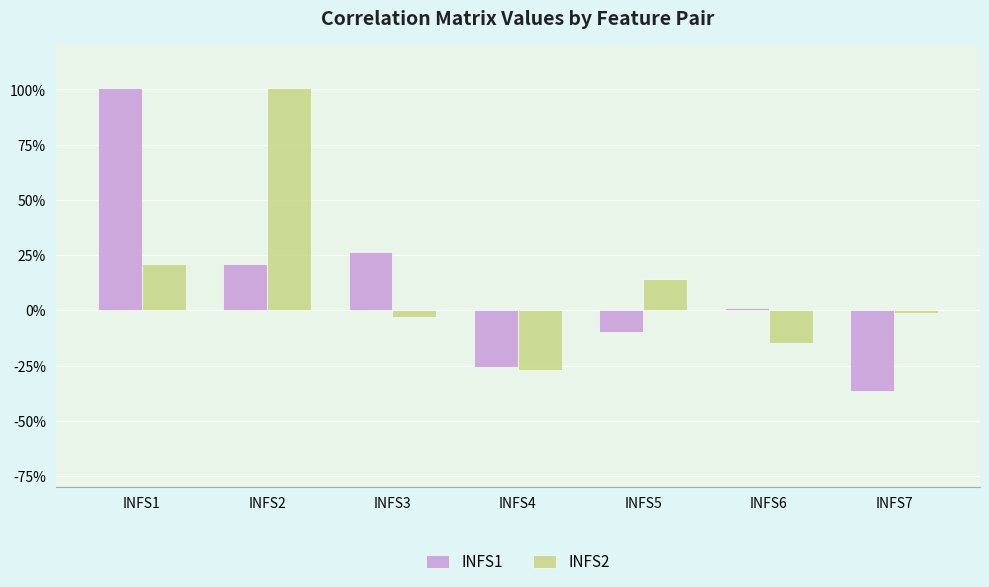

Reading left to right, what are all the values shown in this chart?

INFS1: INFS1=1.0	INFS2=0.2	INFS3=0.3	INFS4=-0.3	INFS5=-0.1	INFS6=0.0	INFS7=-0.4
INFS2: INFS1=0.2	INFS2=1.0	INFS3=-0.0	INFS4=-0.3	INFS5=0.1	INFS6=-0.1	INFS7=-0.0